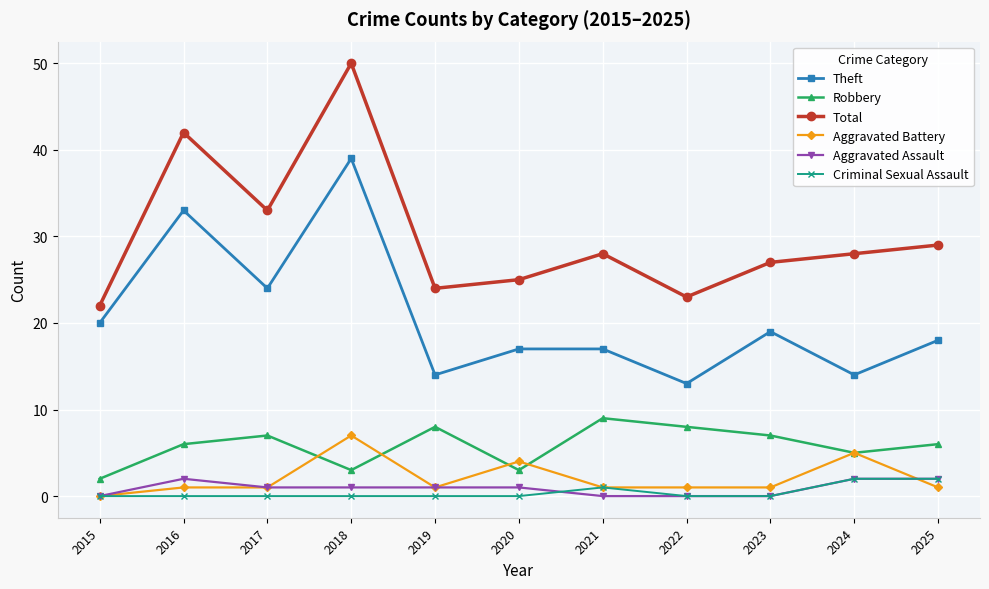

True or false: Robbery and Theft intersect in this chart.

False